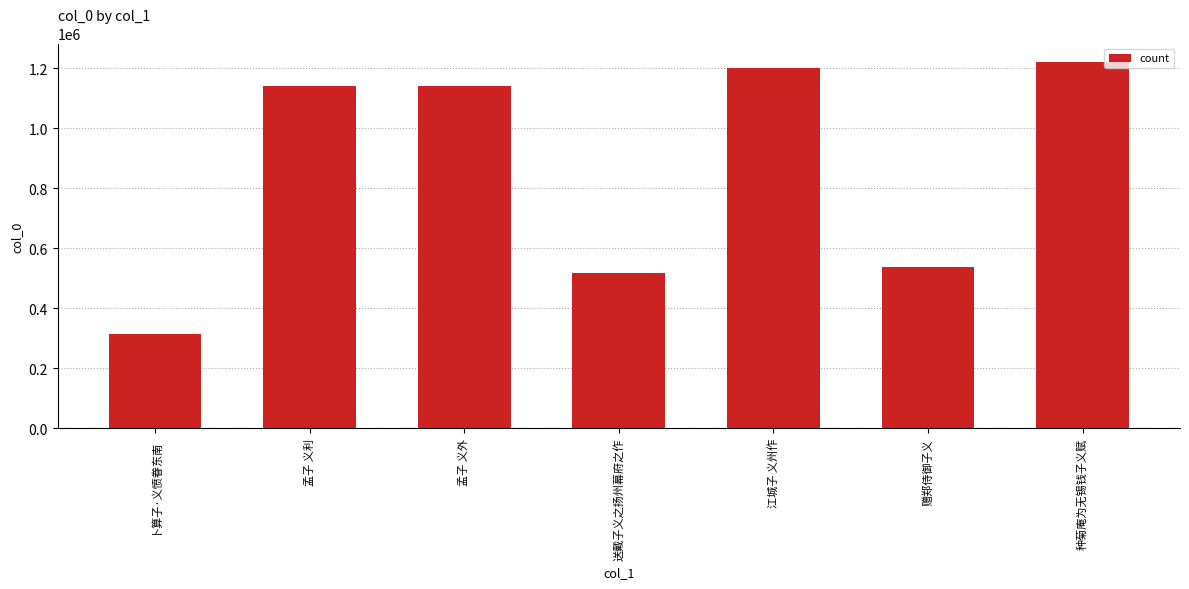

What is the difference between the values at 江城子 义州作 and 送戴子义之扬州幕府之作?

684481